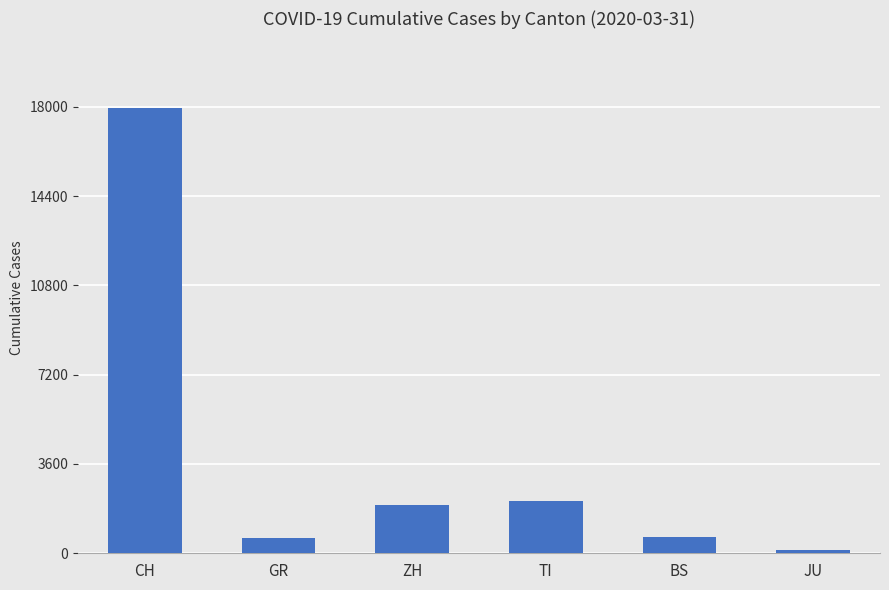

Is it true that the value at TI is 3753?

False